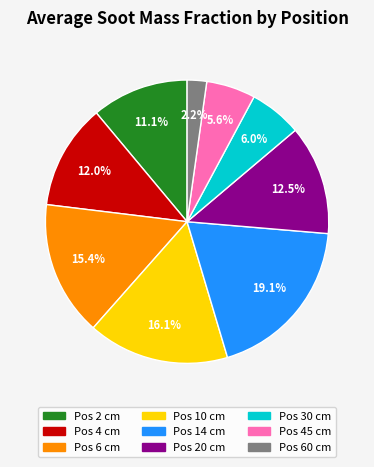

Is there any slice that represents more than half of the pie?

No